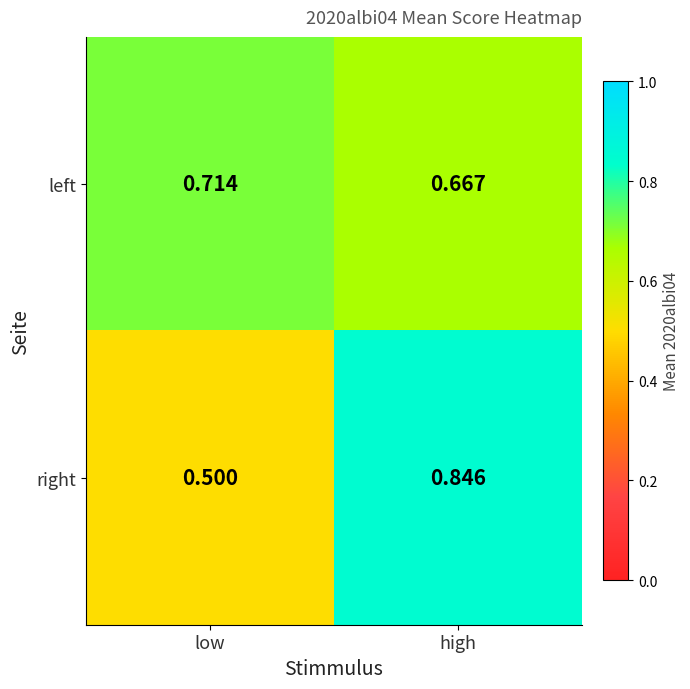

Which series has the largest range (max minus min)?

right